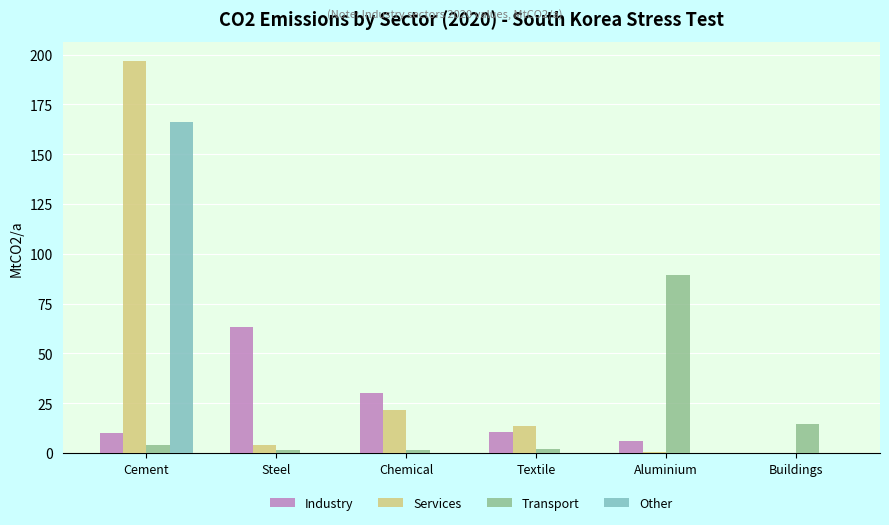

Which series changed the most between Steel and Textile?

Industry